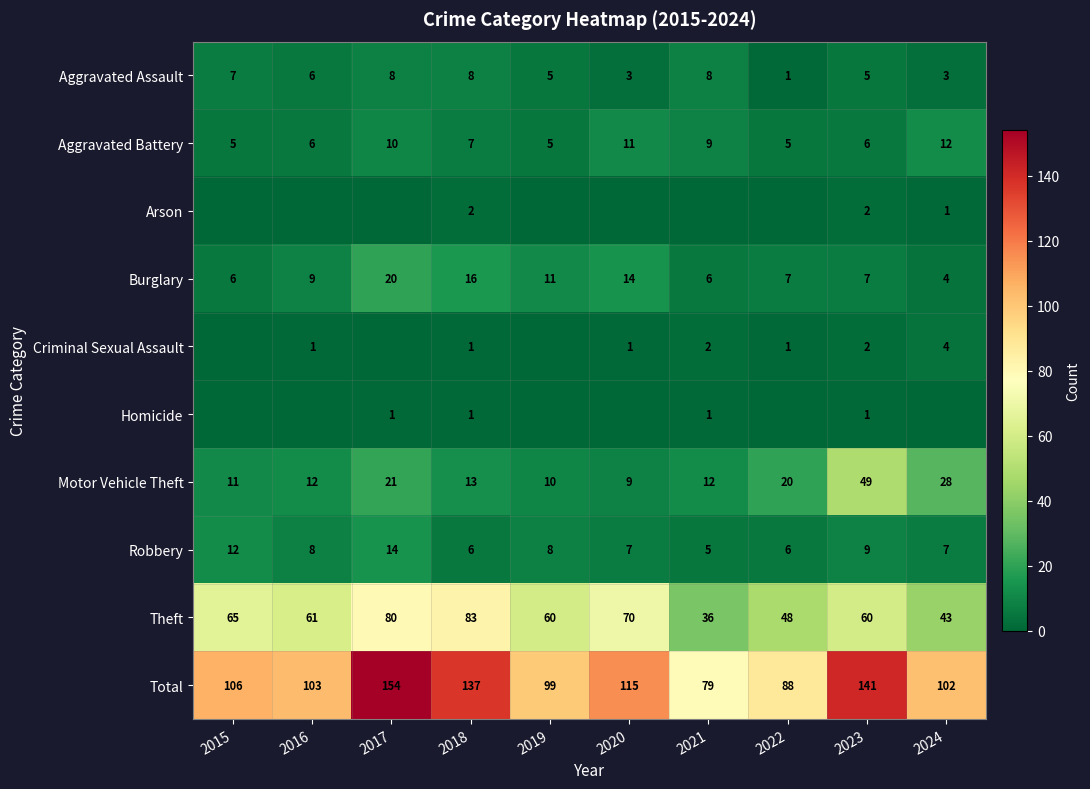

The Homicide series shows 1 at 2023. True or false?

True